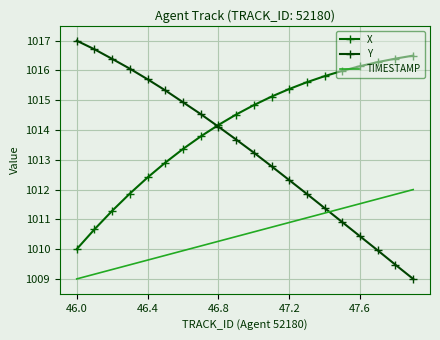

Rank the series by their maximum value, from highest to lowest.

Y, X, TIMESTAMP